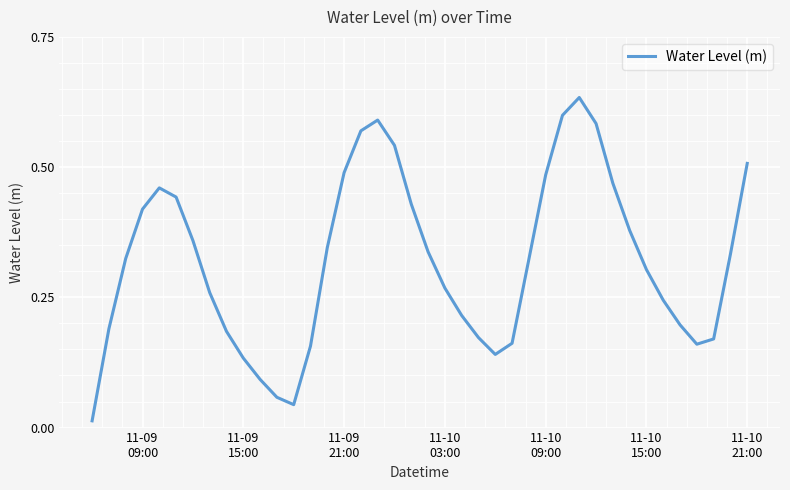

How many categories are shown in the chart?

40